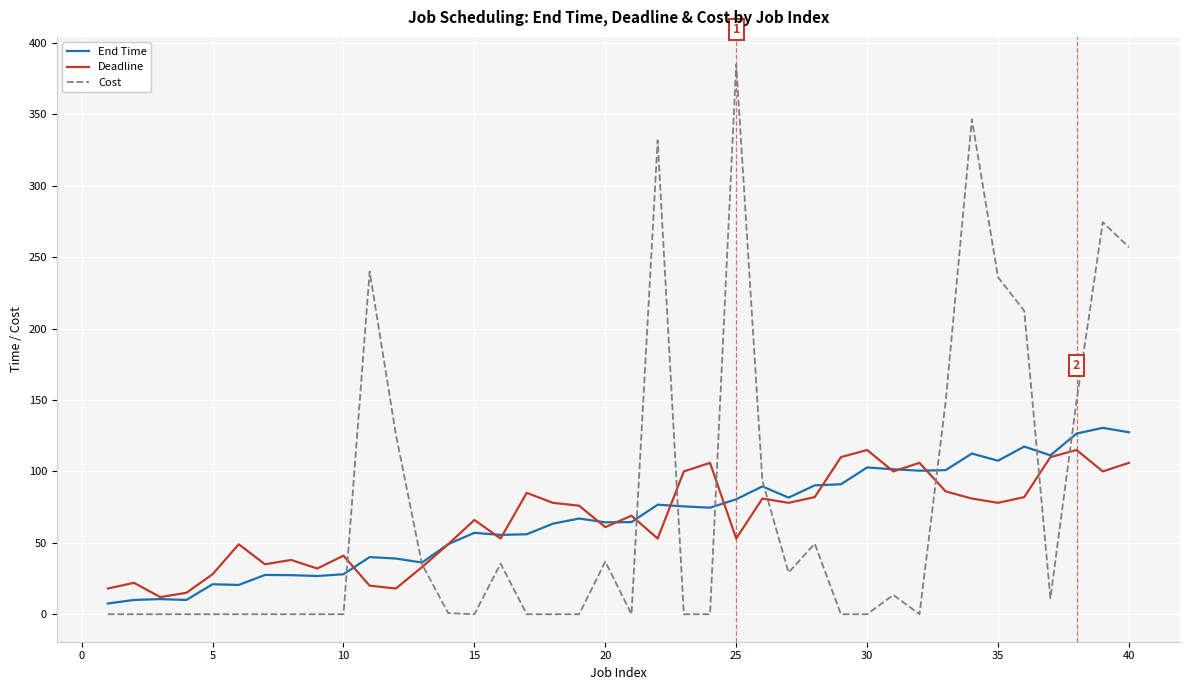

In End Time, how many points are higher than both neighbors (excluding endpoints)?

12